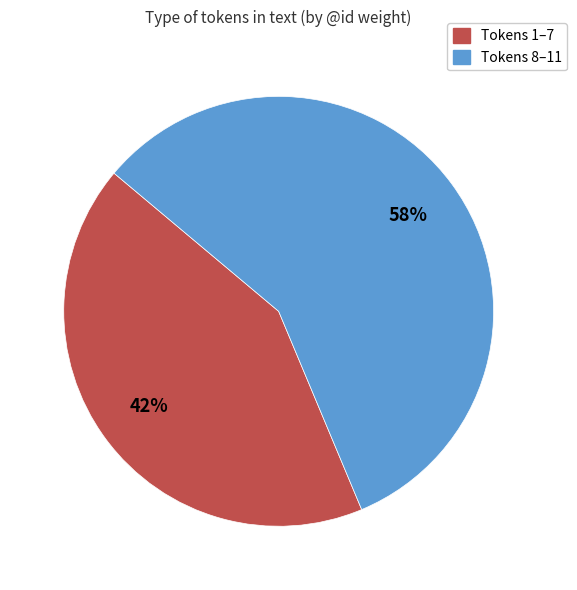

Rank the categories by value from lowest to highest.

Tokens 1–7, Tokens 8–11